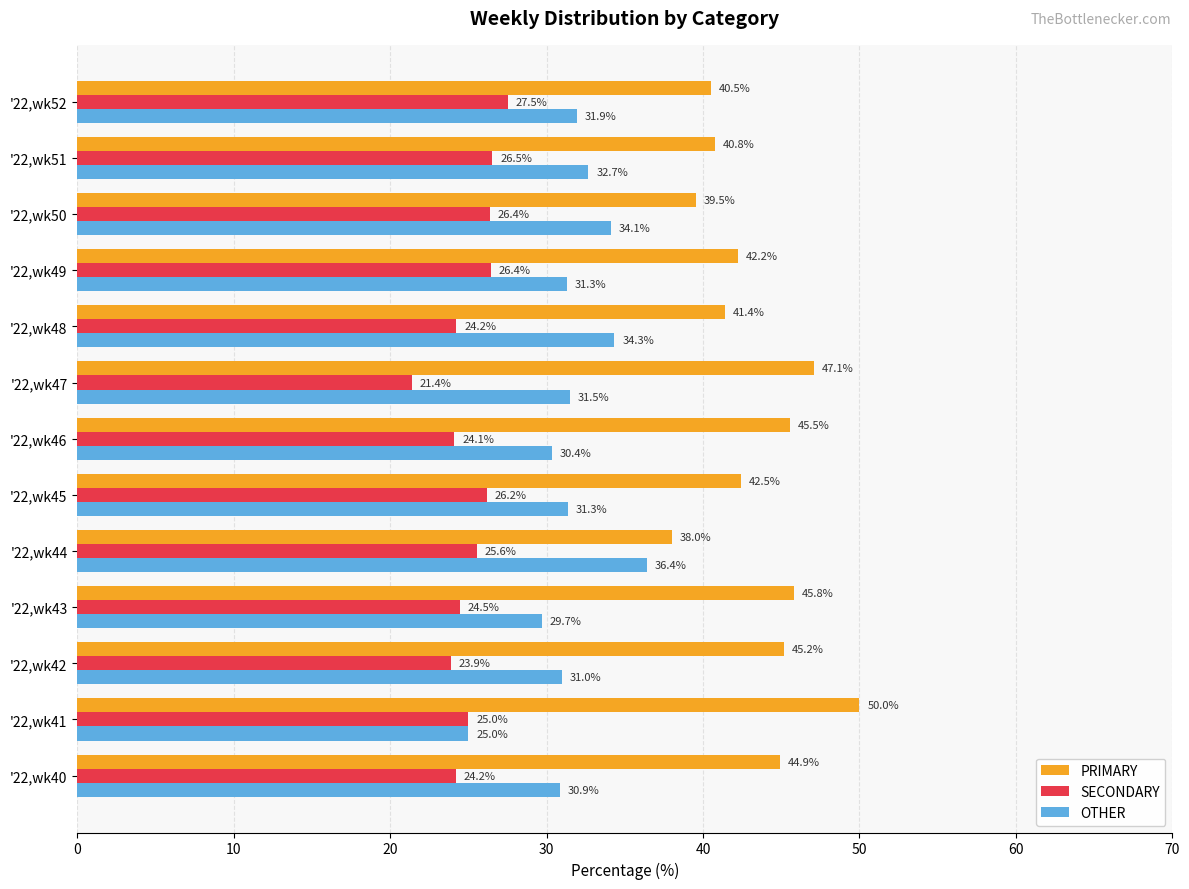

Which series has the widest spread of values?

PRIMARY